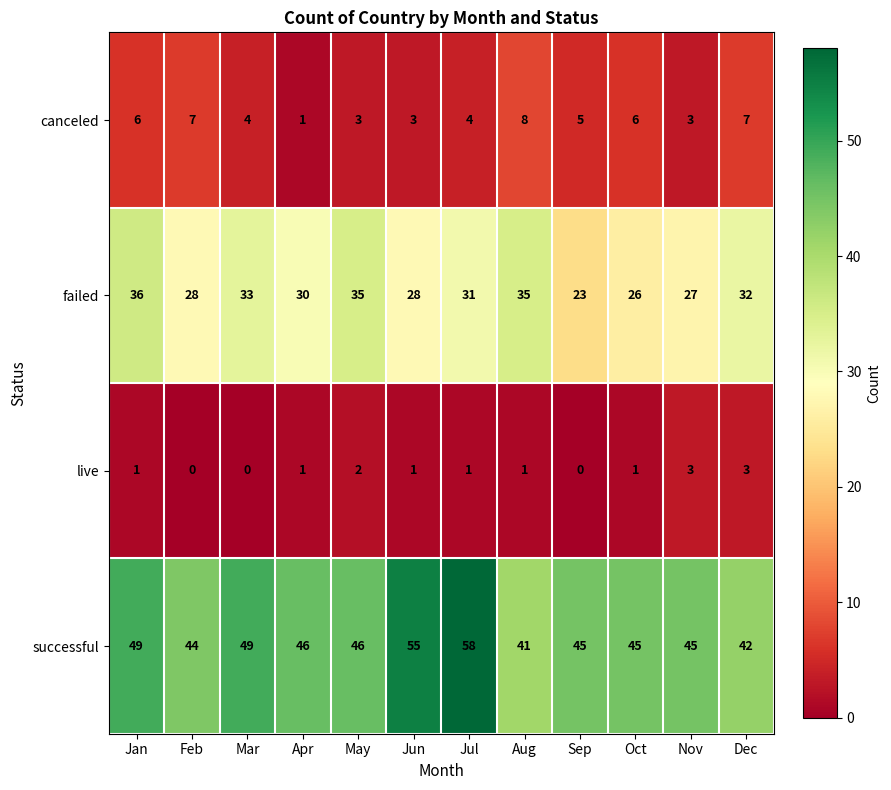

The successful series shows 69 at Apr. True or false?

False